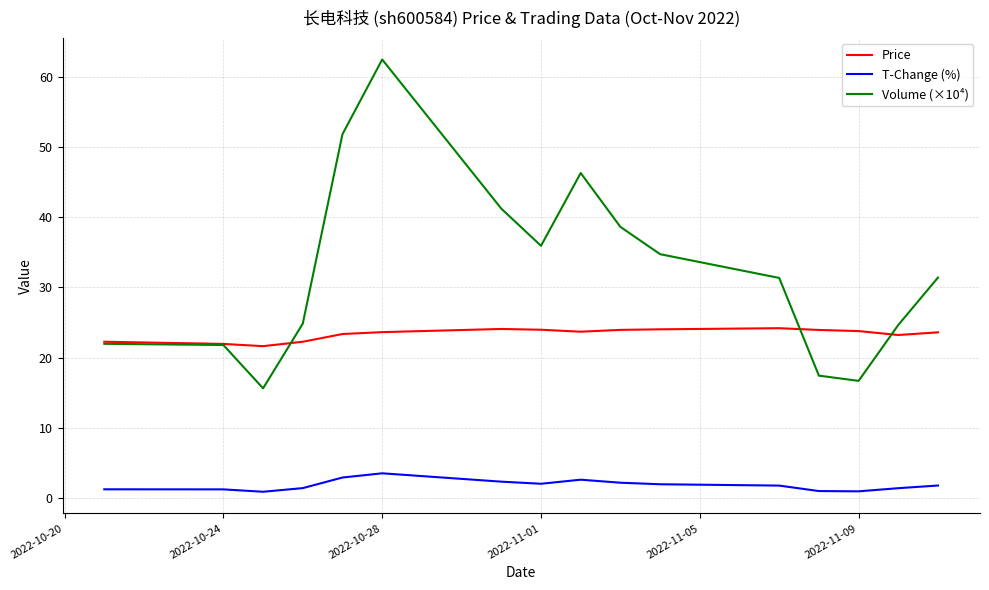

True or false: T-Change (%) and Price cross at least once.

False